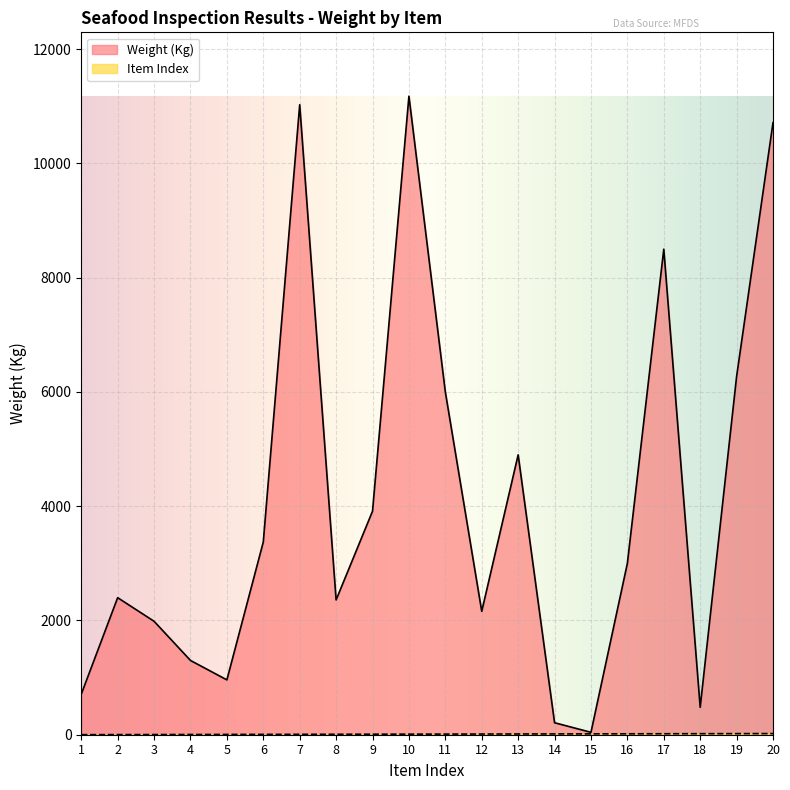

What is the value of the Weight (Kg) point at the 6th from the left?

3374